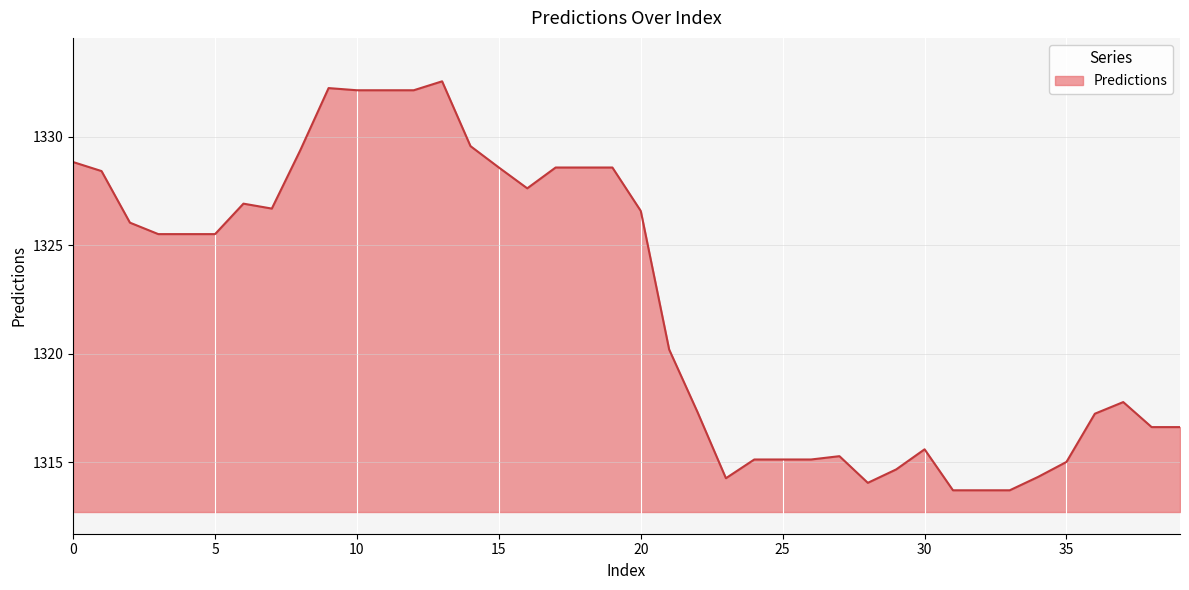

What is the difference between the maximum and minimum values?

18.8